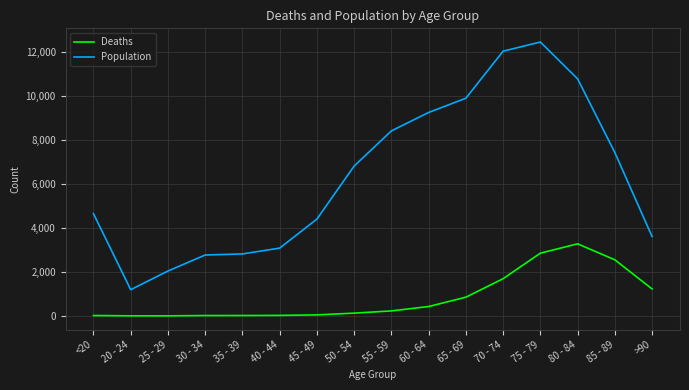

What is the highest value of the Deaths series?

3273